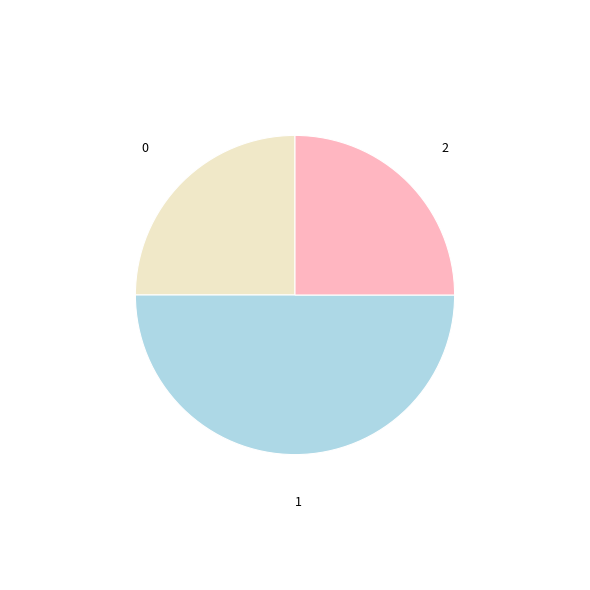

Approximately how many times larger is the value at 1 compared to 2?

2.0